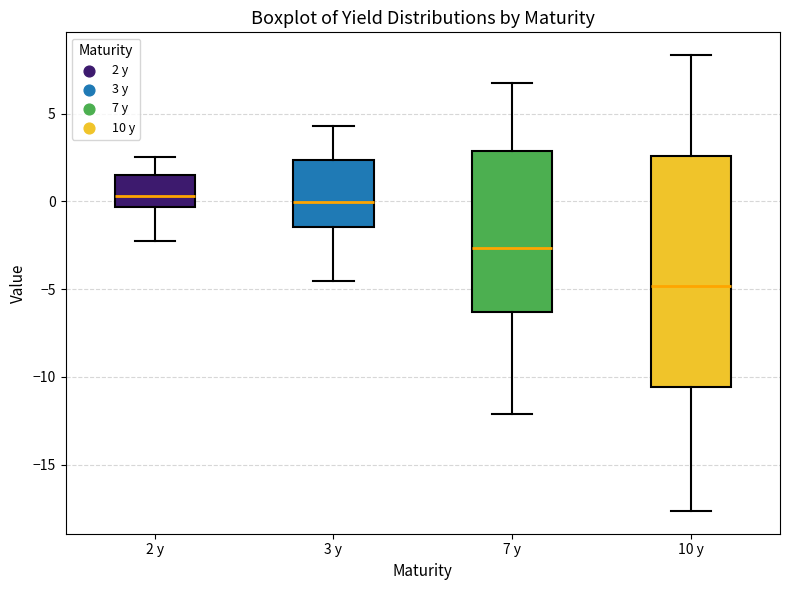

Which box is the tallest, from its lower edge to its upper edge?

10 y